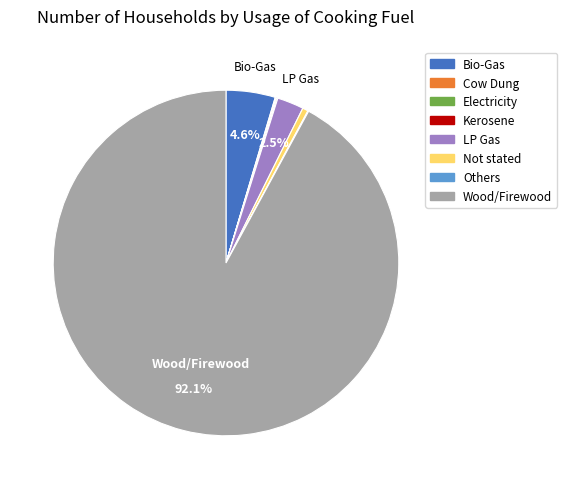

Between Bio-Gas and LP Gas, which is larger?

Bio-Gas